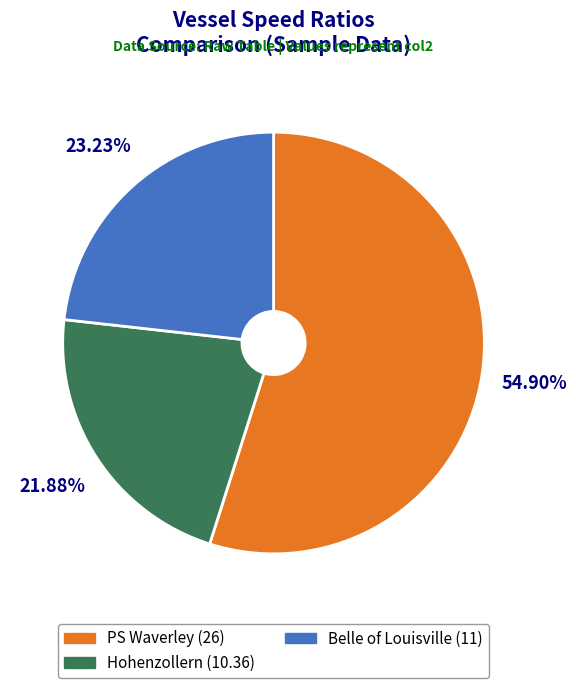

The PS Waverley slice represents 55% of the pie. True or false?

True